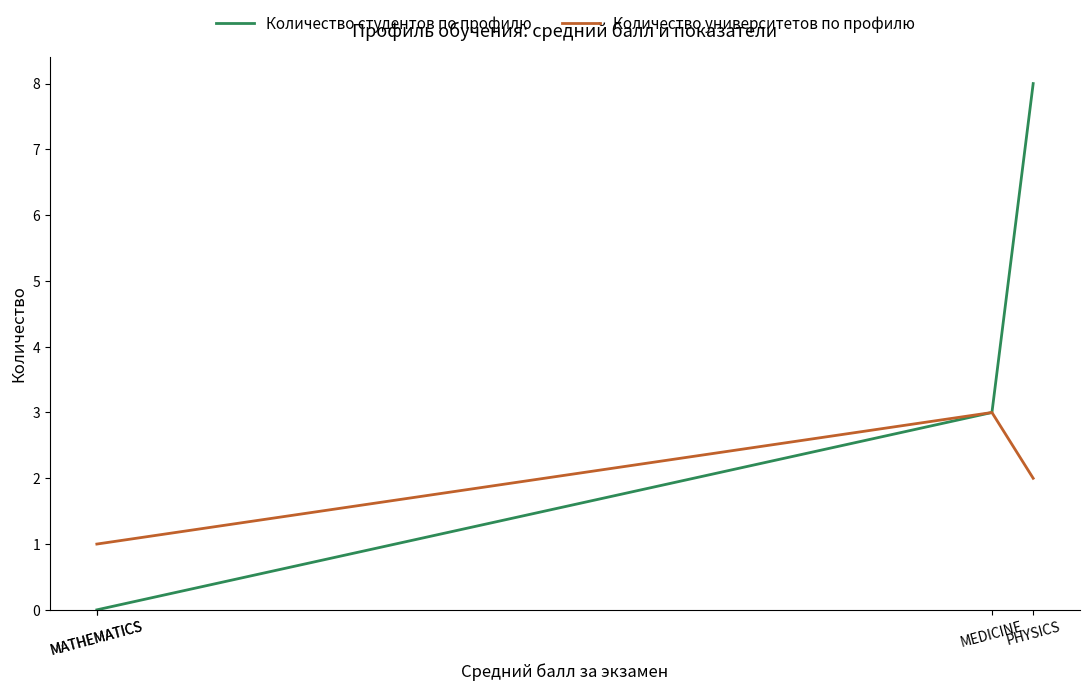

What is the lowest value of the Количество университетов по профилю series?

1